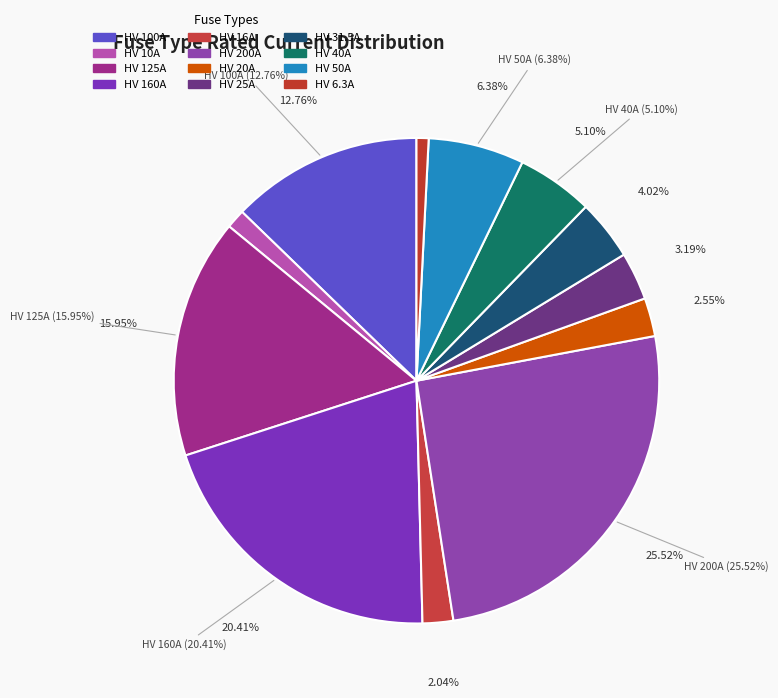

Between HV 6.3A and HV 160A, which is larger?

HV 160A